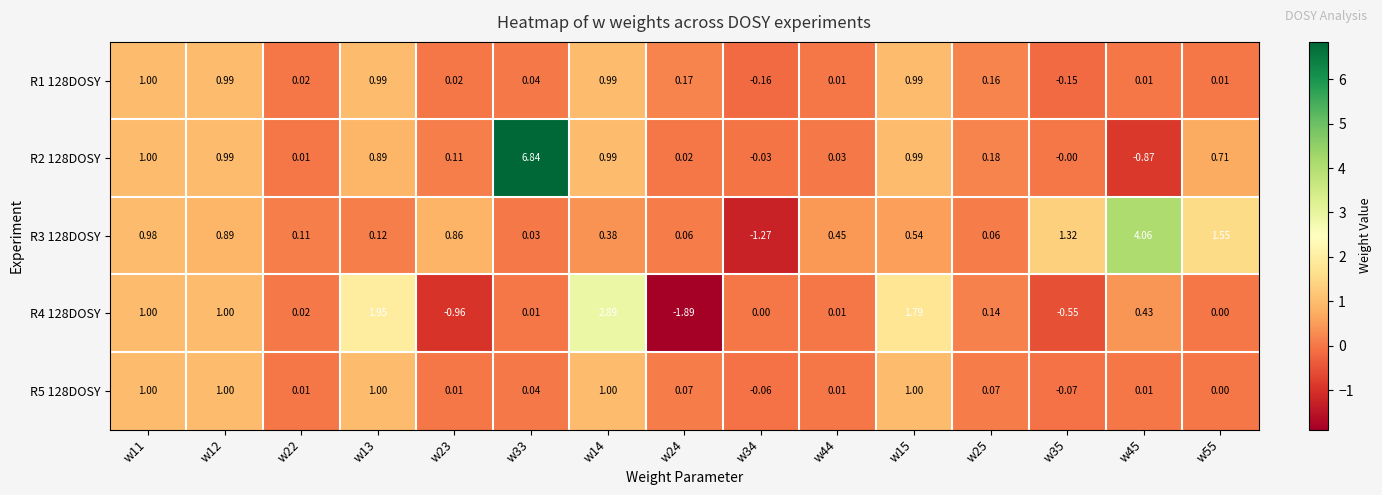

Is the value of R1 128DOSY at w12 greater than the value of R4 128DOSY at w55?

Yes